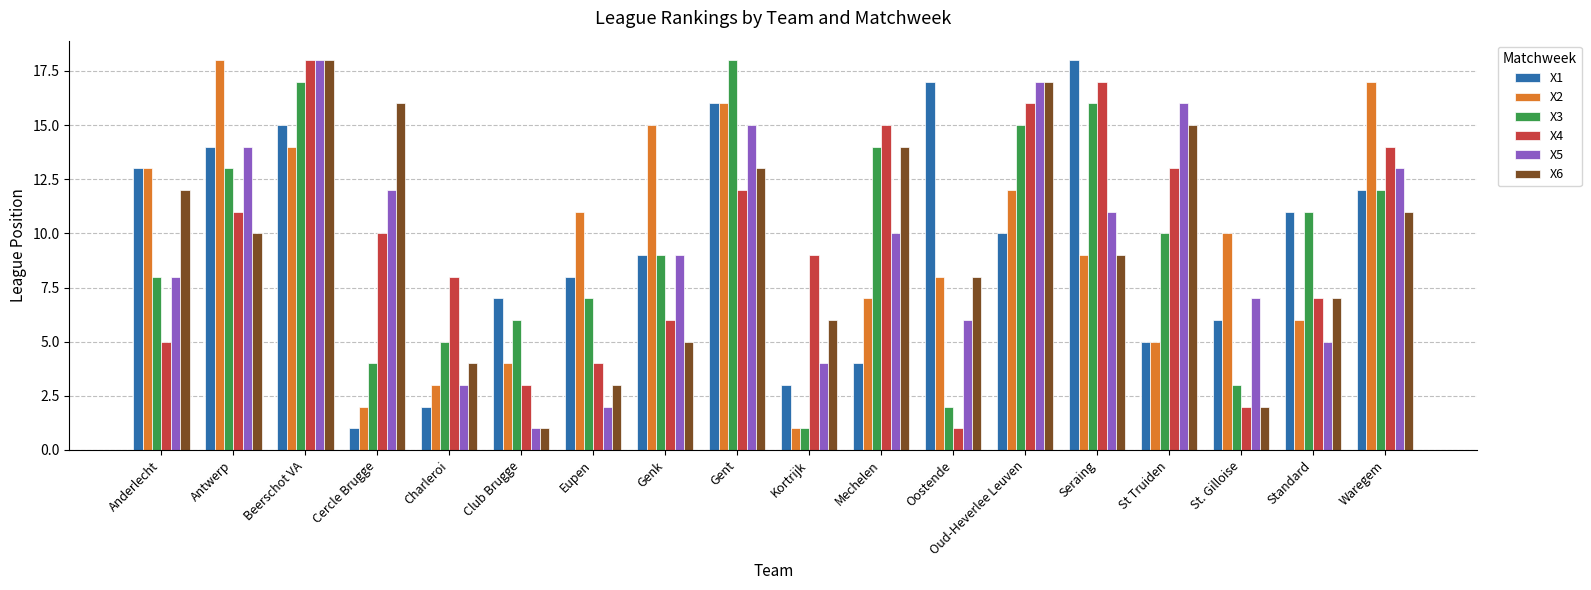

How many distinct data groups are displayed?

6